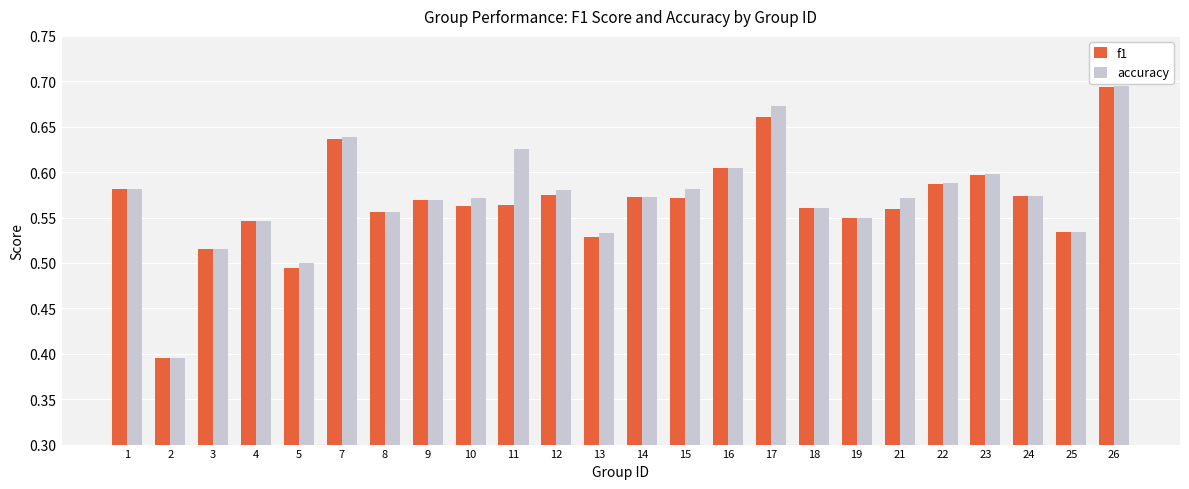

At which label does accuracy reach its peak?

26